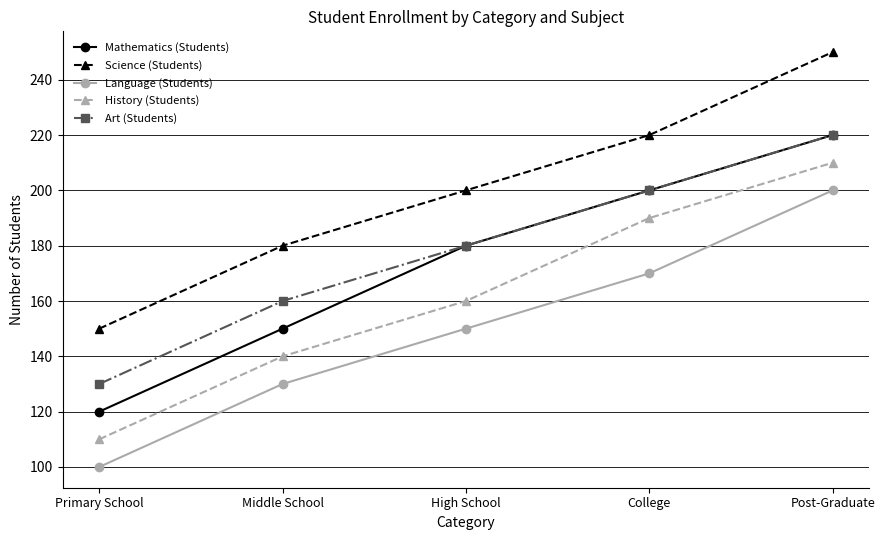

Which label corresponds to the largest value in the chart?

Post-Graduate